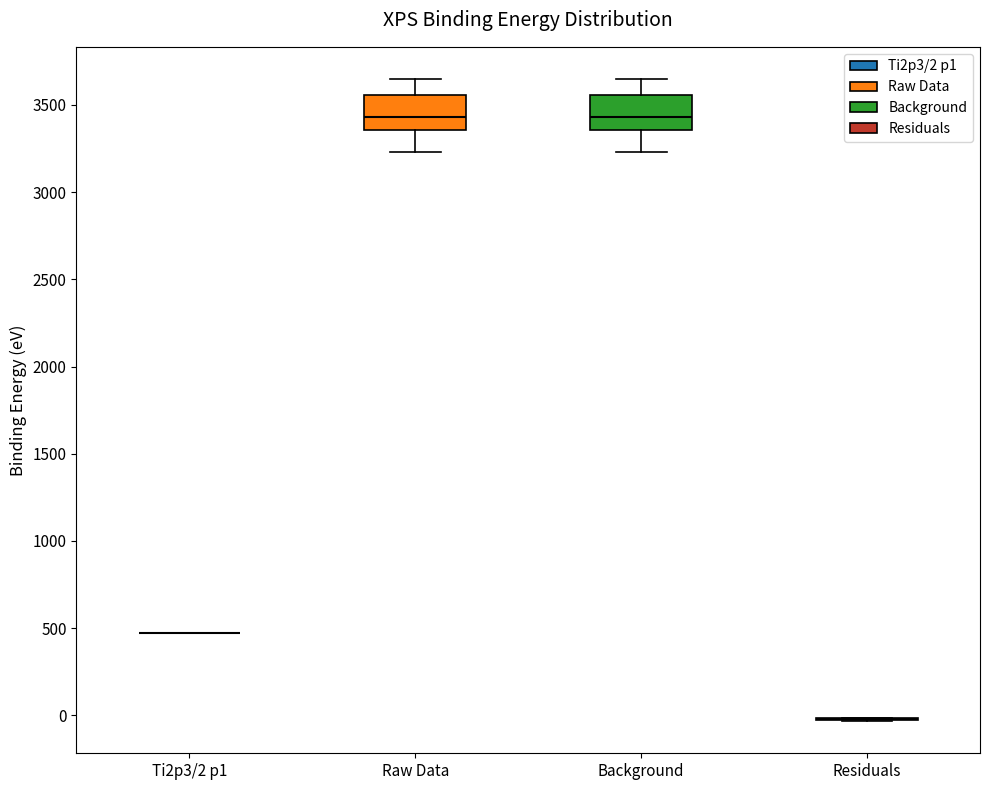

Reading left to right, transcribe this box plot: for each box, give where its median line is, the range the box spans, and where its two whiskers end, as read against the y-axis. The values are not printed on the chart, so give them approximately, as read against the axis.

Ti2p3/2 p1: box collapsed to a line at 450, whiskers 450 to 500
Raw Data: median 3450, box 3350 to 3550, whiskers 3250 to 3650
Background: median 3450, box 3350 to 3550, whiskers 3250 to 3650
Residuals: box collapsed to a line at 0, whiskers -50 to 0